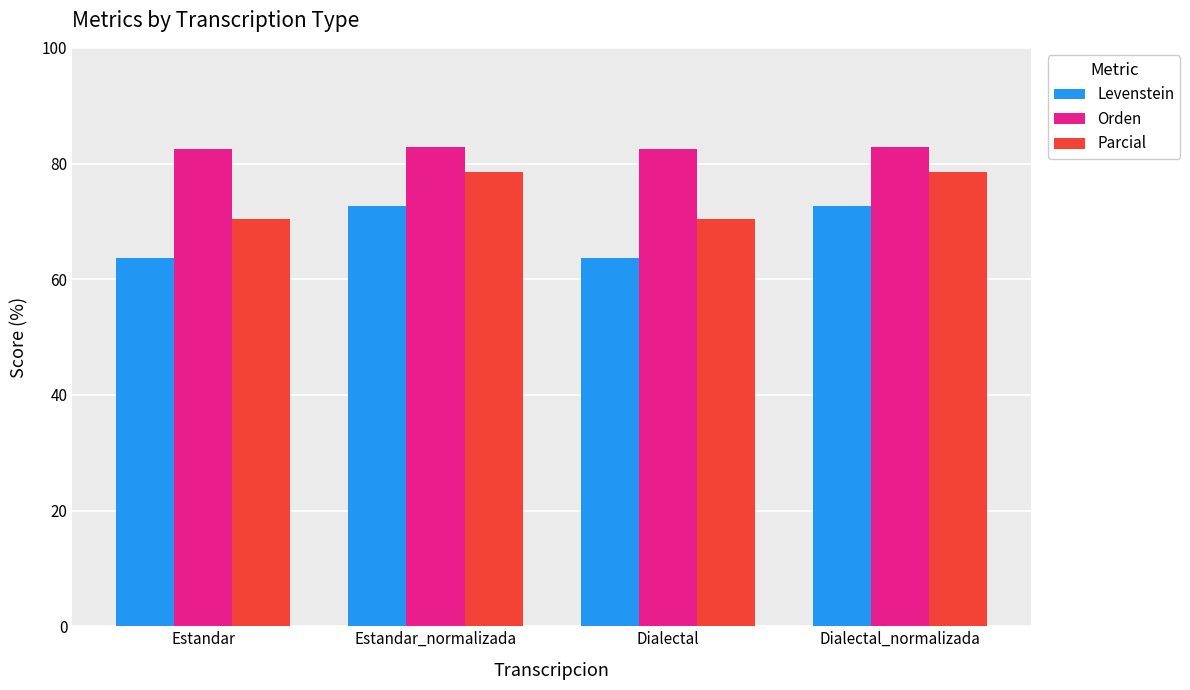

Which series has the widest spread of values?

Levenstein